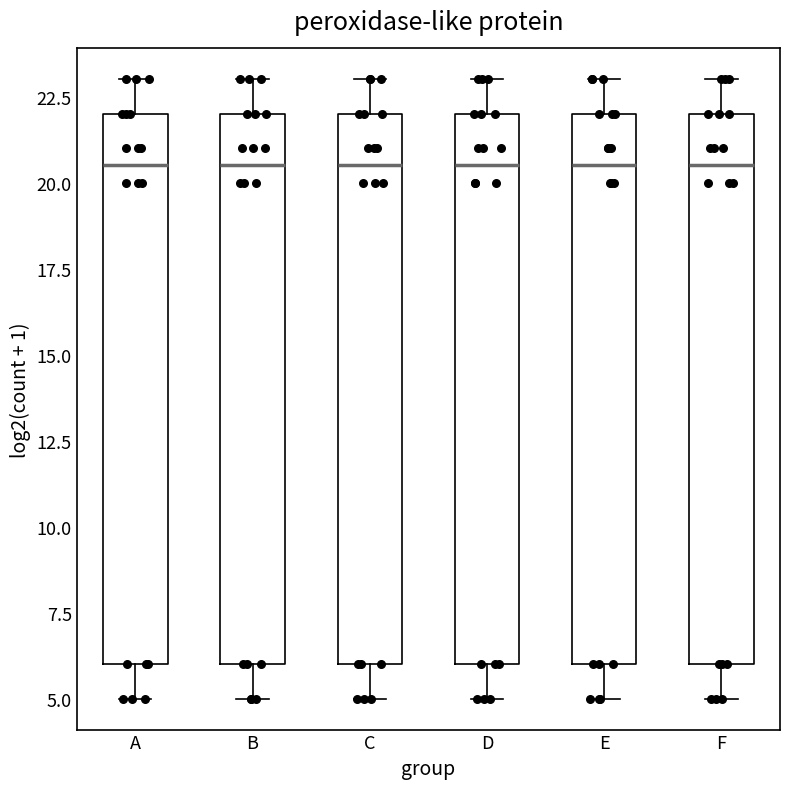

Where is the lower edge of the box for F on the y-axis? The values are not printed on the chart, so give them approximately, as read against the axis.

6.0